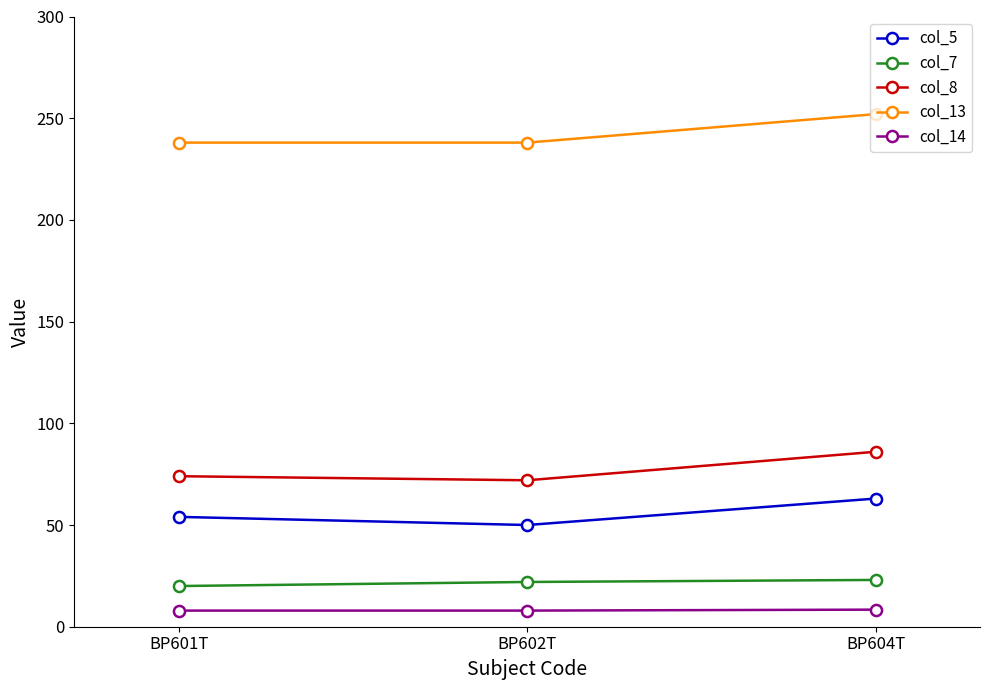

At which category is the sum across all series the highest?

BP604T